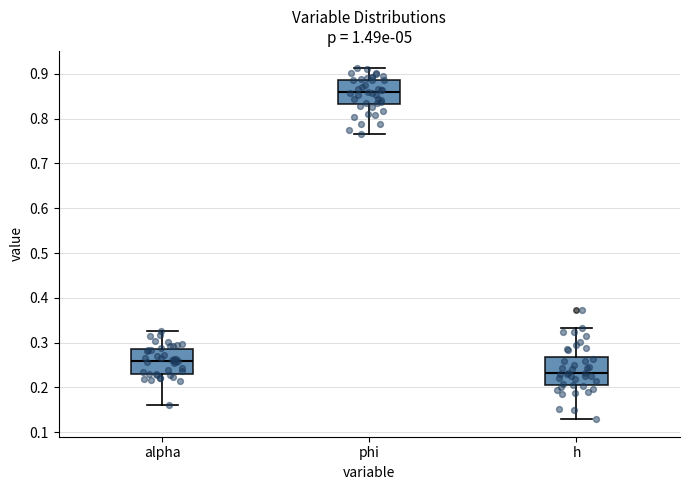

Reading left to right, read every box against the y-axis: the position of its median line, the range the box covers, and the ends of its whiskers. The values are not printed on the chart, so give them approximately, as read against the axis.

alpha: median 0.26, box 0.23 to 0.29, whiskers 0.16 to 0.33
phi: median 0.86, box 0.83 to 0.89, whiskers 0.77 to 0.91
h: median 0.23, box 0.21 to 0.27, whiskers 0.13 to 0.33